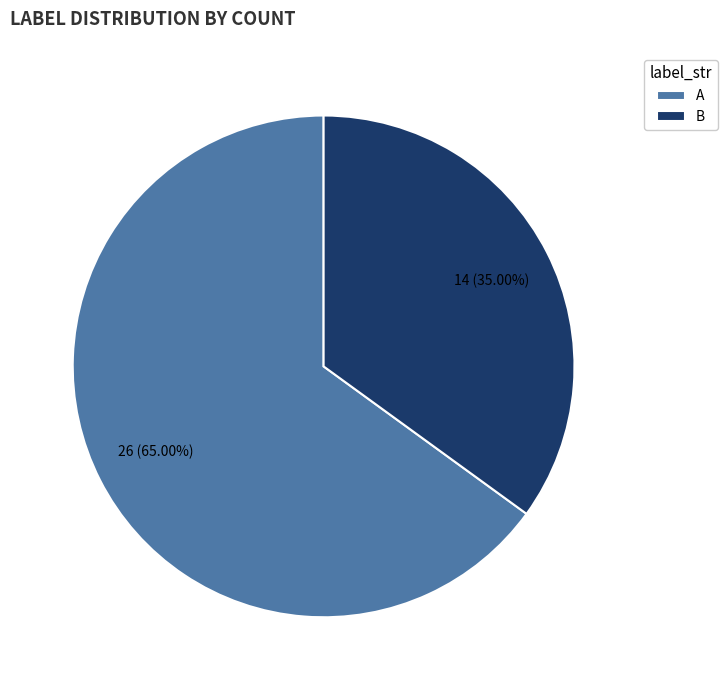

Rank the categories by value from highest to lowest.

A, B